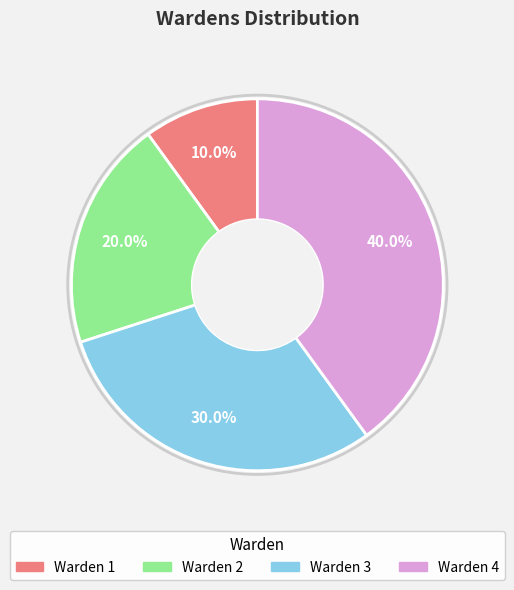

Which has a higher value, Warden 2 or Warden 1?

Warden 2